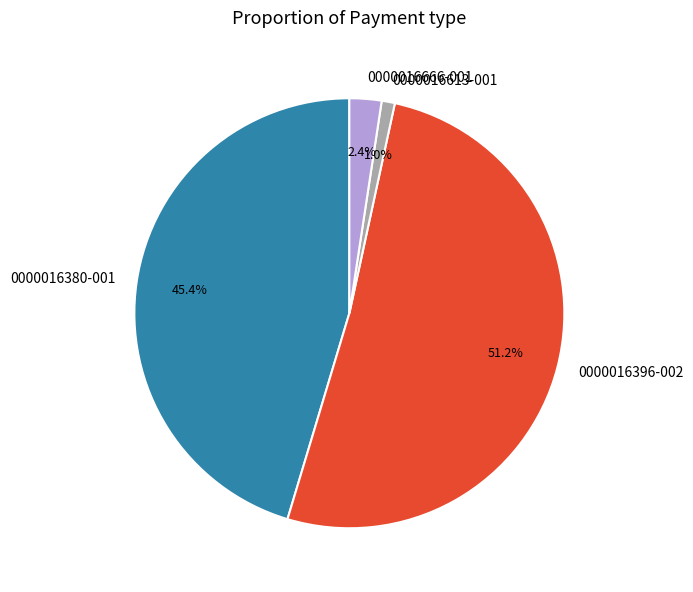

Approximately how many times larger is the value at 0000016666-001 compared to 0000016380-001?

0.1